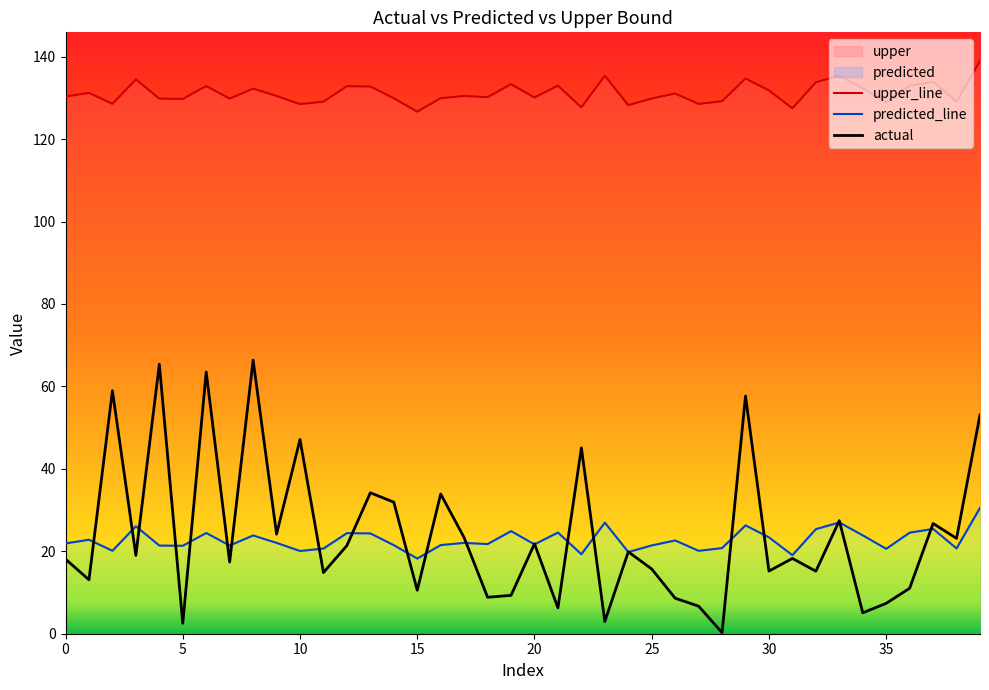

What is the maximum value for actual?

66.4